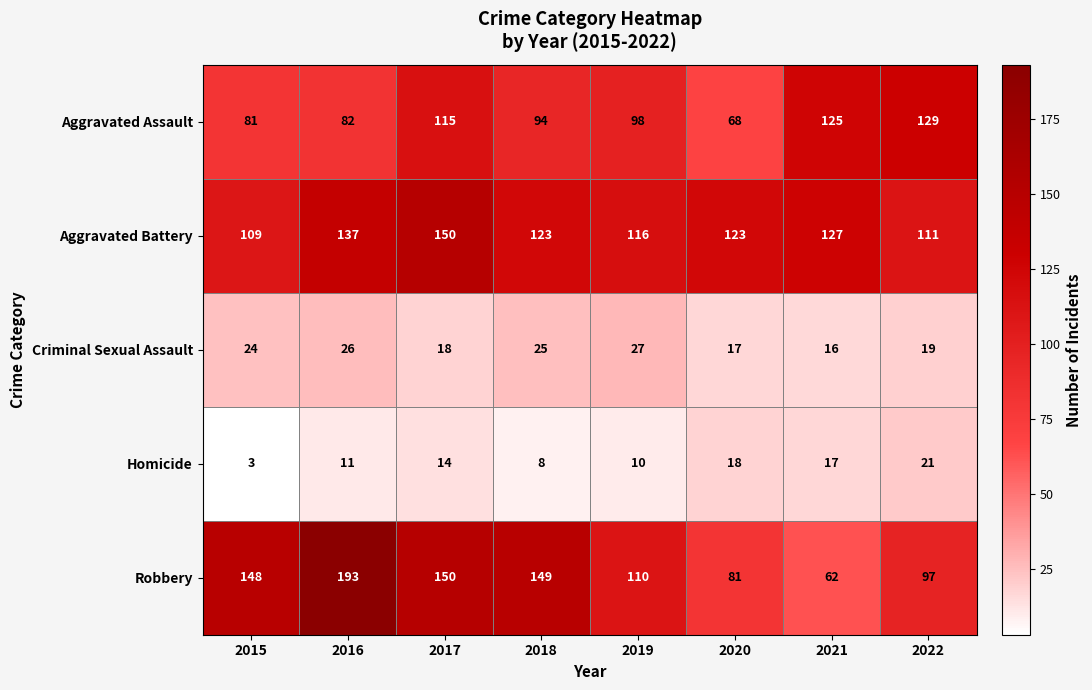

At which label is Homicide closest to 12?

2016